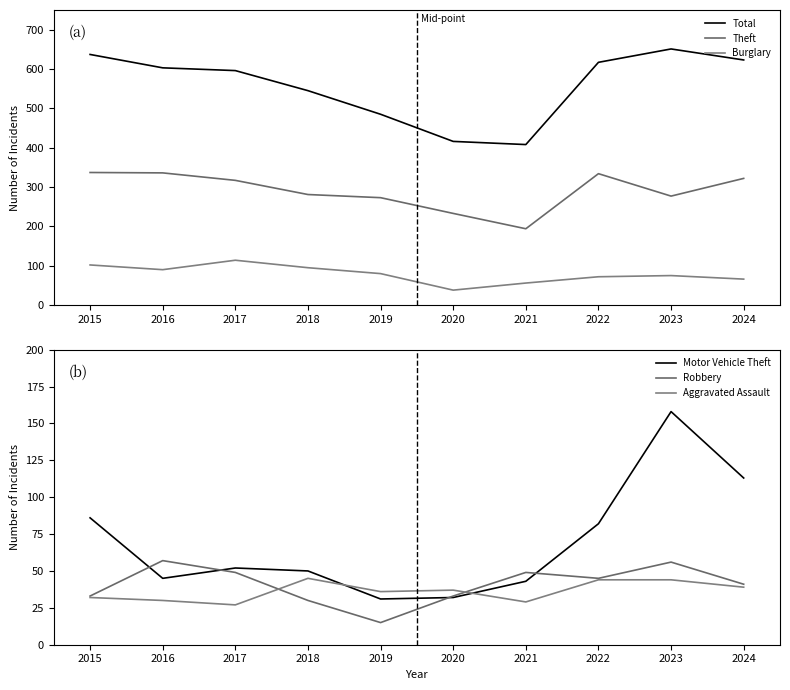

What is the value of the Motor Vehicle Theft point at the 3rd from the left?

52